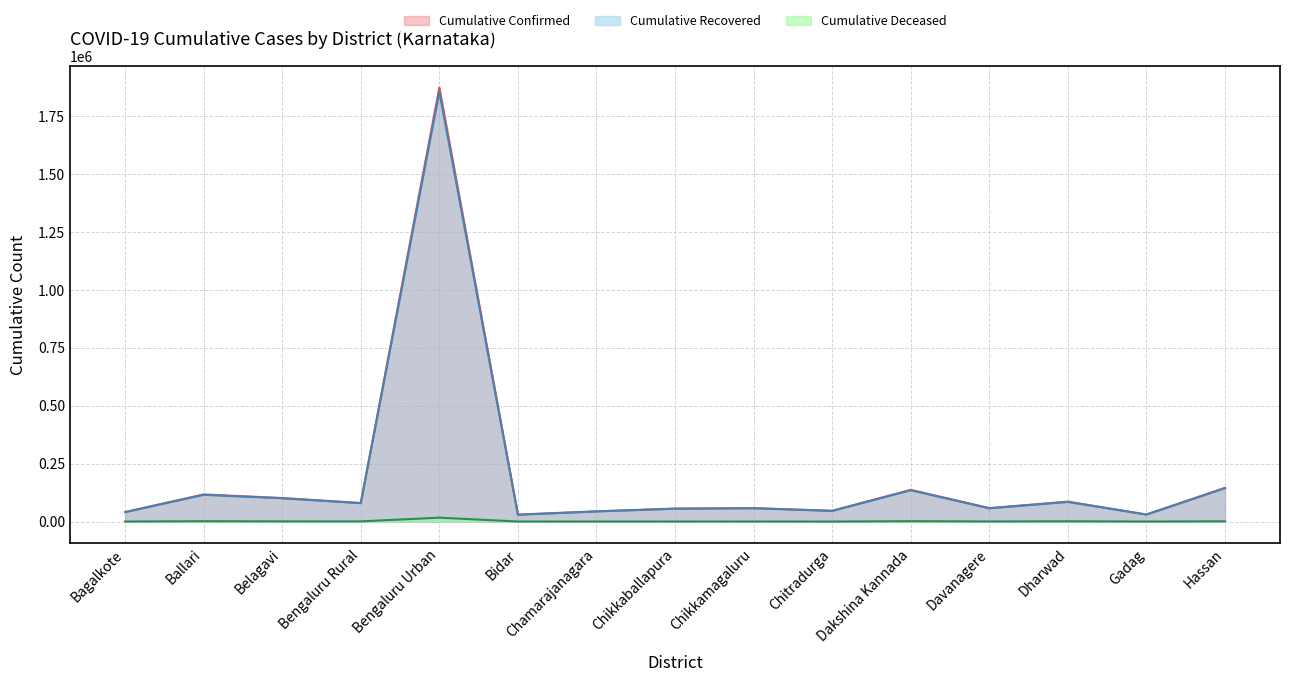

What is the spread (max minus min) of values at Gadag?

30355